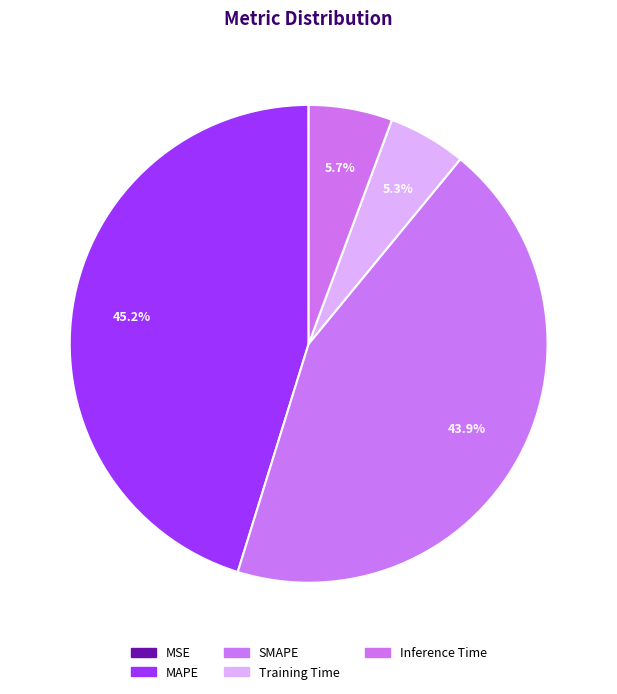

How much of the chart is everything except Training Time?

94.7%